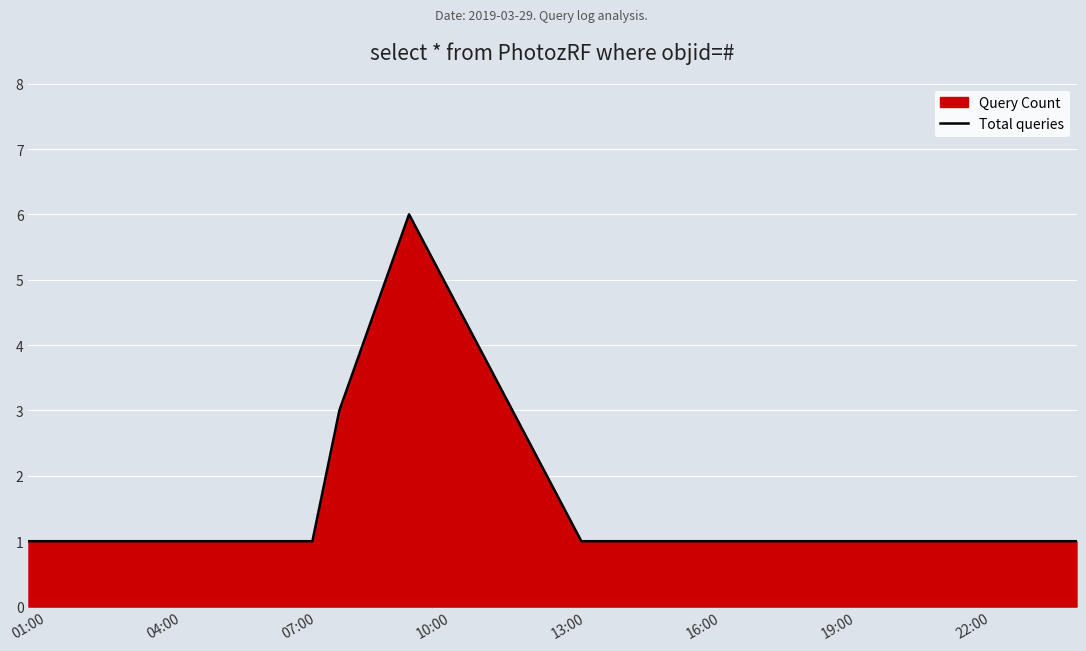

What is the difference between the maximum and minimum values?

5